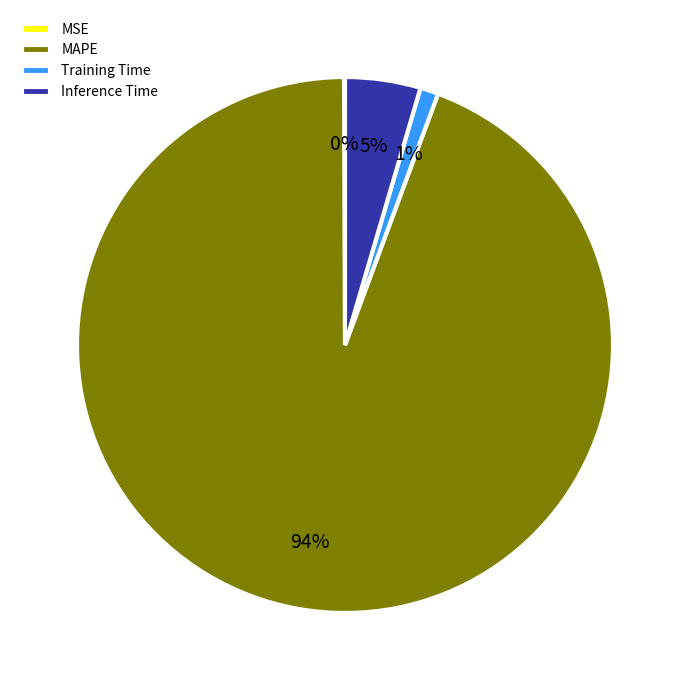

What is the majority slice?

MAPE